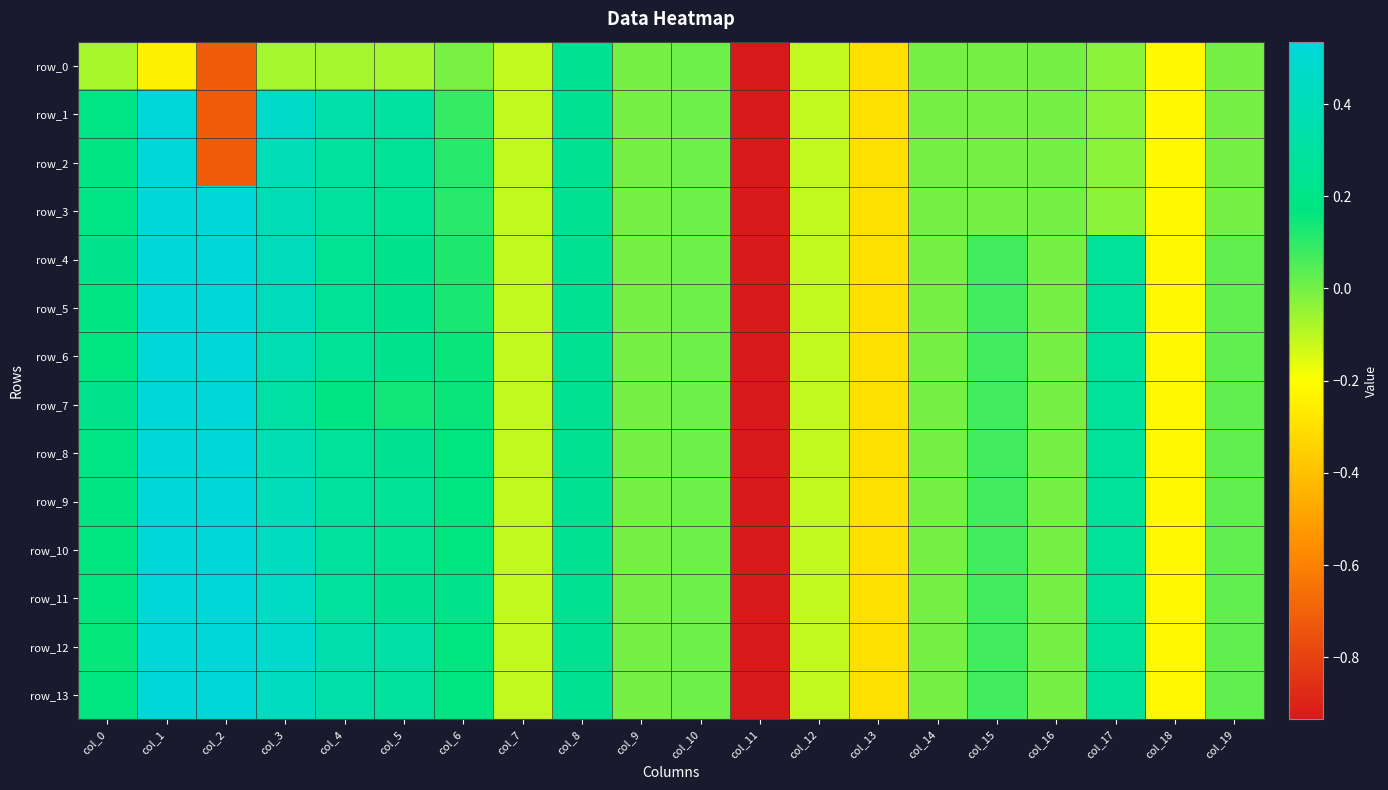

What is the total value across all series at col_8?

3.4